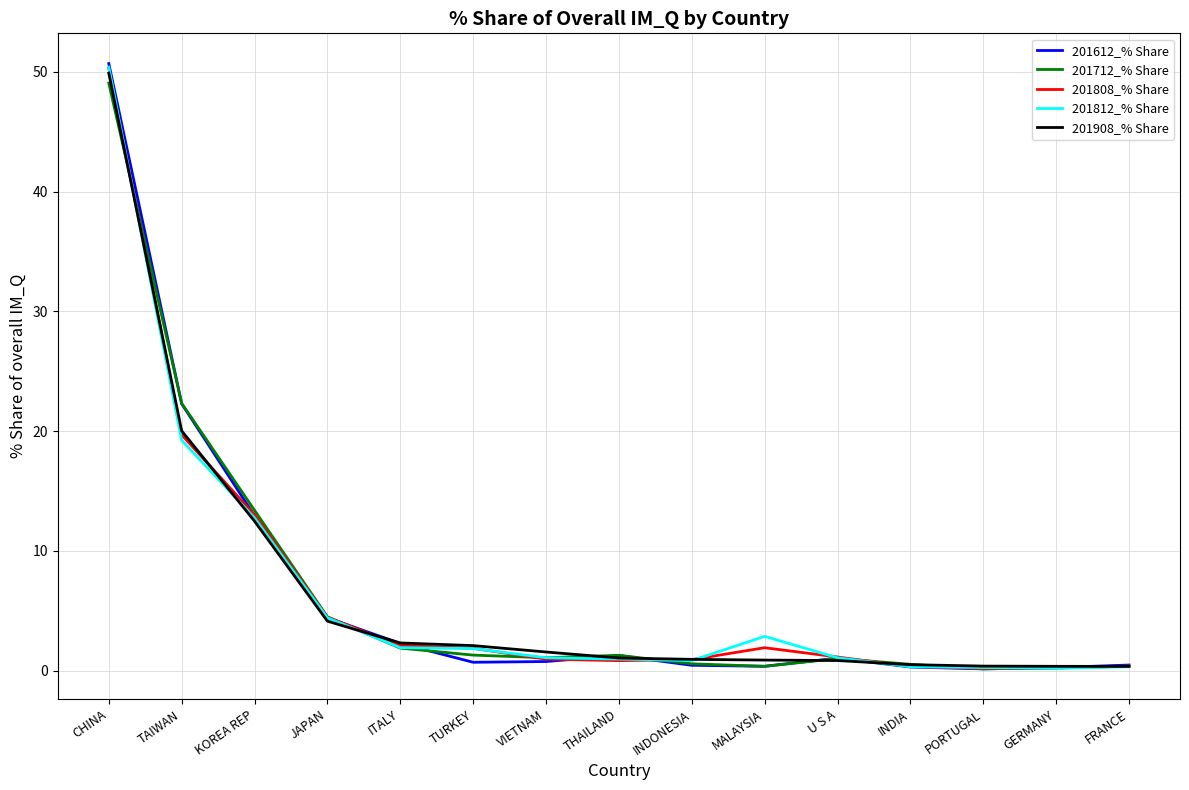

What is the difference between the second highest and minimum values in the 201808_% Share series?

19.5